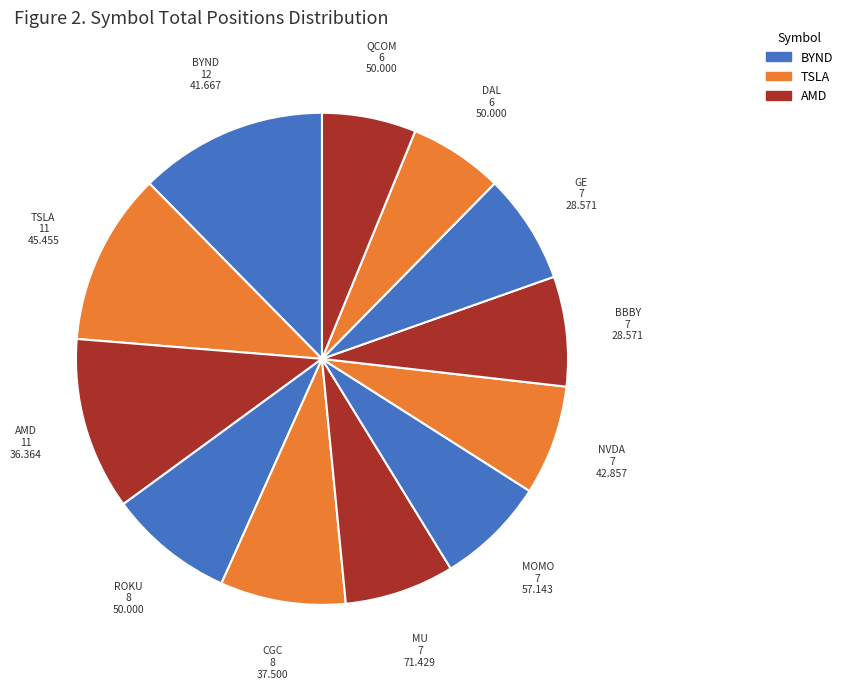

Which category has the smallest portion of the pie?

DAL